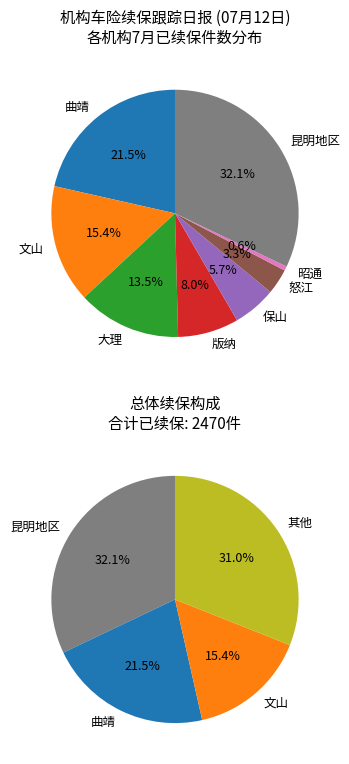

What is the total percentage of 保山 and 版纳?

13.6%